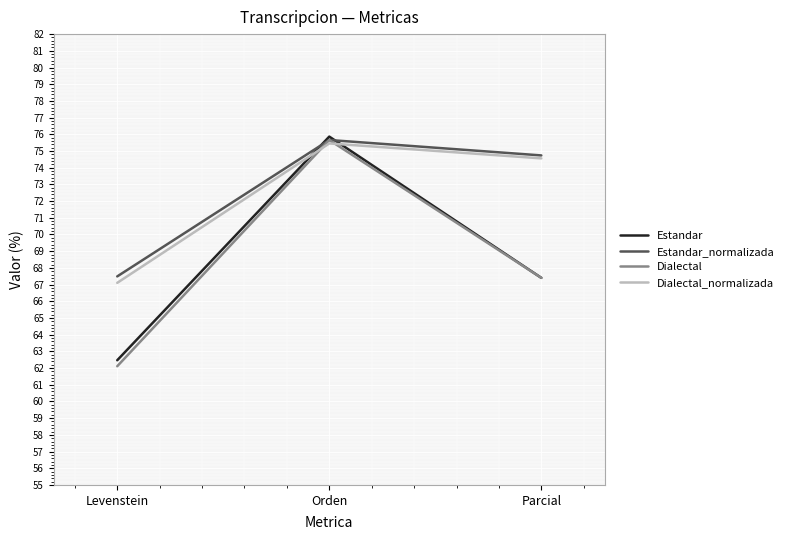

Is the value of Dialectal at Parcial greater than the value of Estandar_normalizada at Parcial?

No